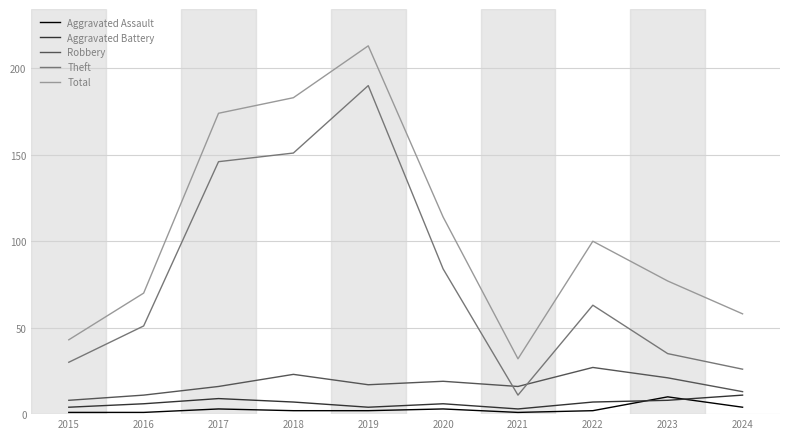

What value does the Aggravated Battery series have at 2021?

3